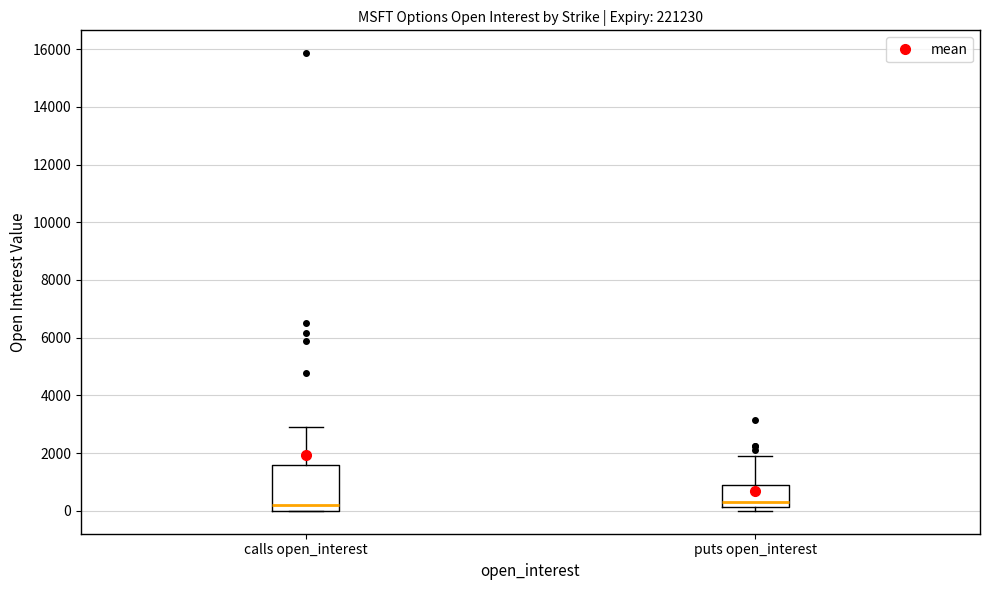

Where does the upper whisker of the box for puts open_interest end on the y-axis? The values are not printed on the chart, so give them approximately, as read against the axis.

2000